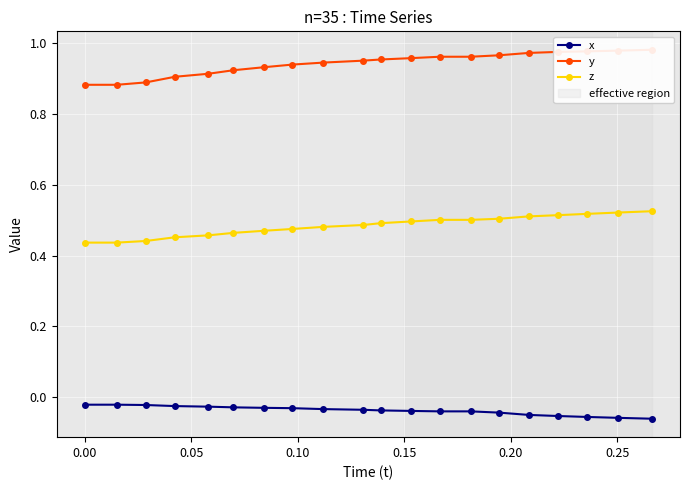

True or false: z and x cross at least once.

False